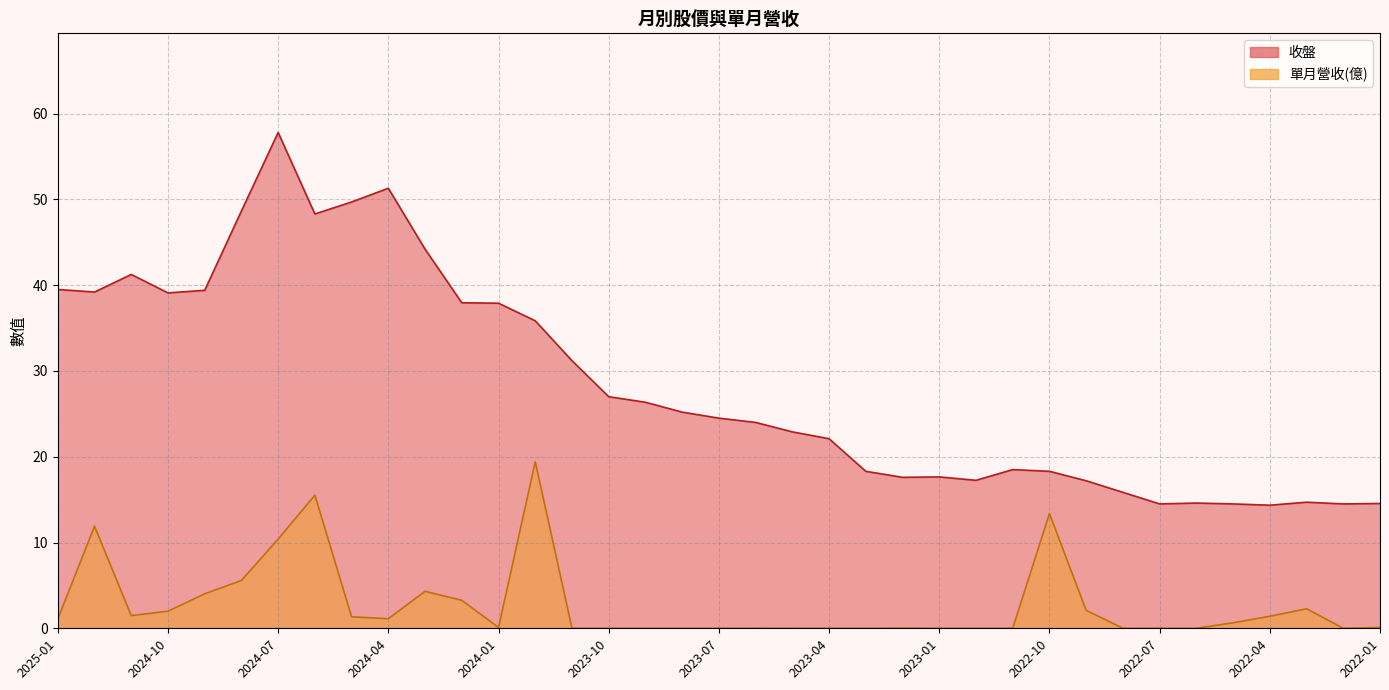

Is it true that 單月營收 equals 0.9 at 2024-05?

False